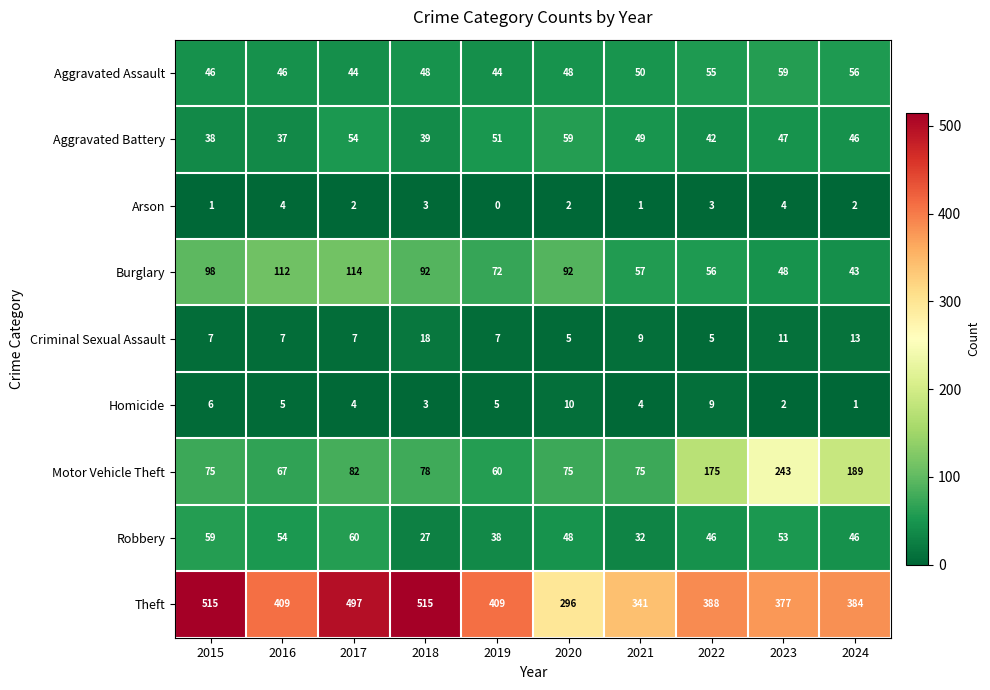

Read the Arson value at 2016.

4